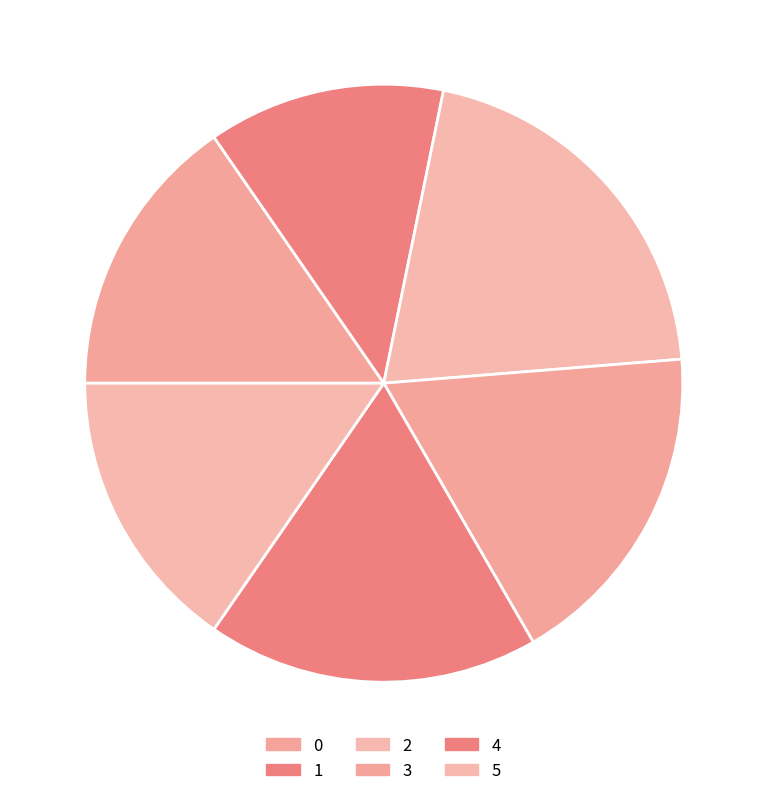

What percentage is the 0 slice, to the nearest percent?

15%